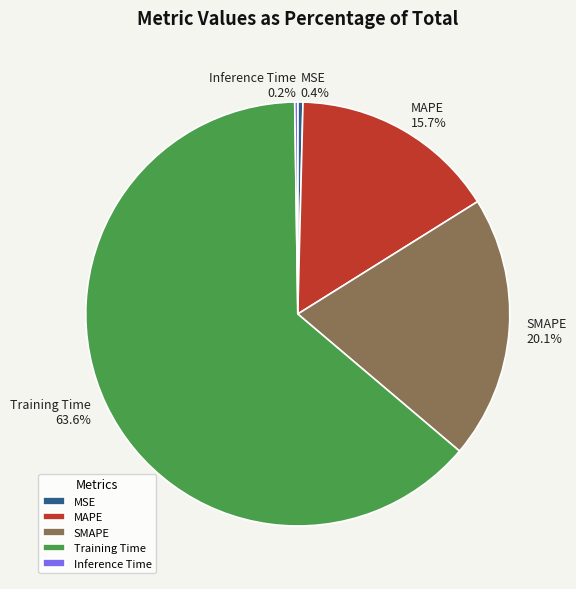

To the nearest percent, what is the combined percentage of SMAPE and MAPE?

36%